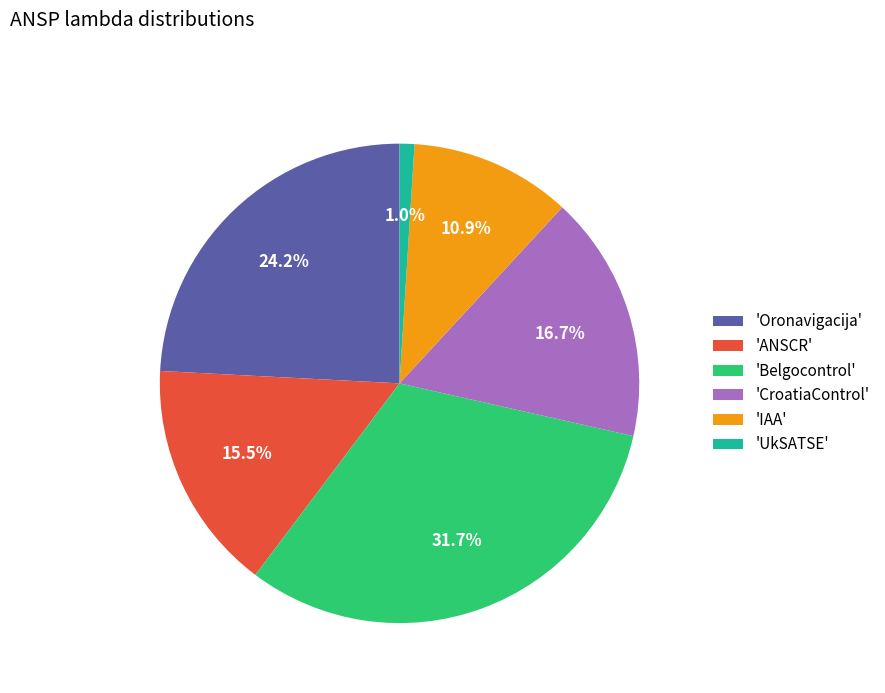

What portion of the pie excludes 'Belgocontrol'?

68.3%